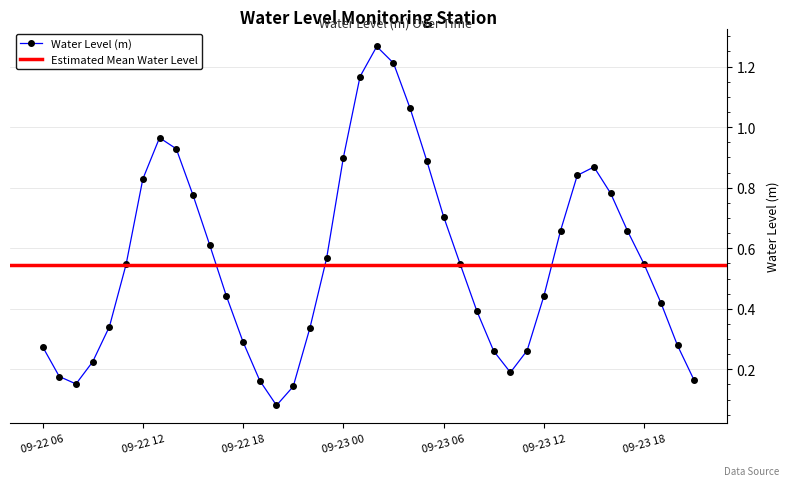

At which label is the value closest to 0?

2023-09-22 20:00